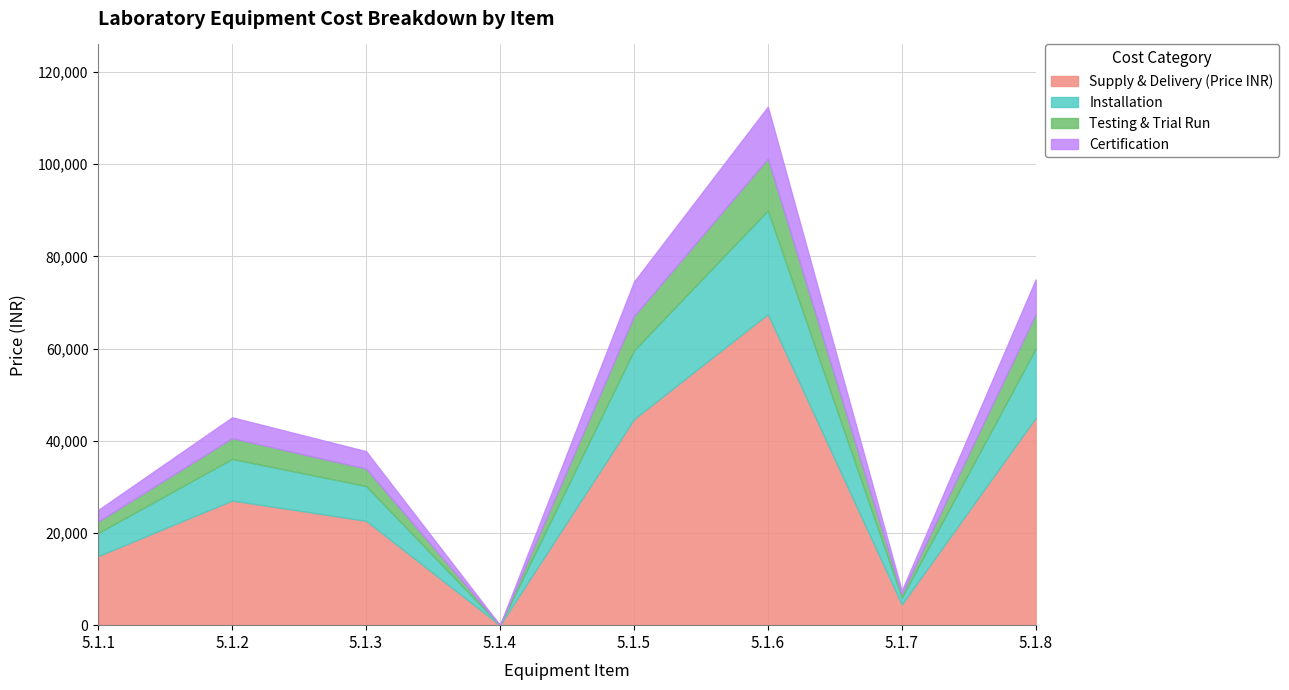

Is the value of Certification at 5.1.2 greater than the value of Installation at 5.1.8?

No